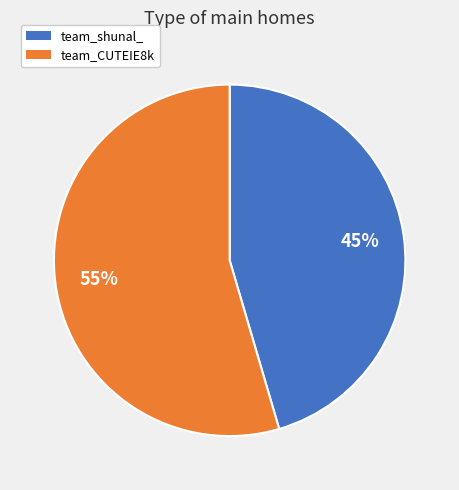

Combined, do team_CUTEIE8k and team_shunal_ account for over 50%?

Yes